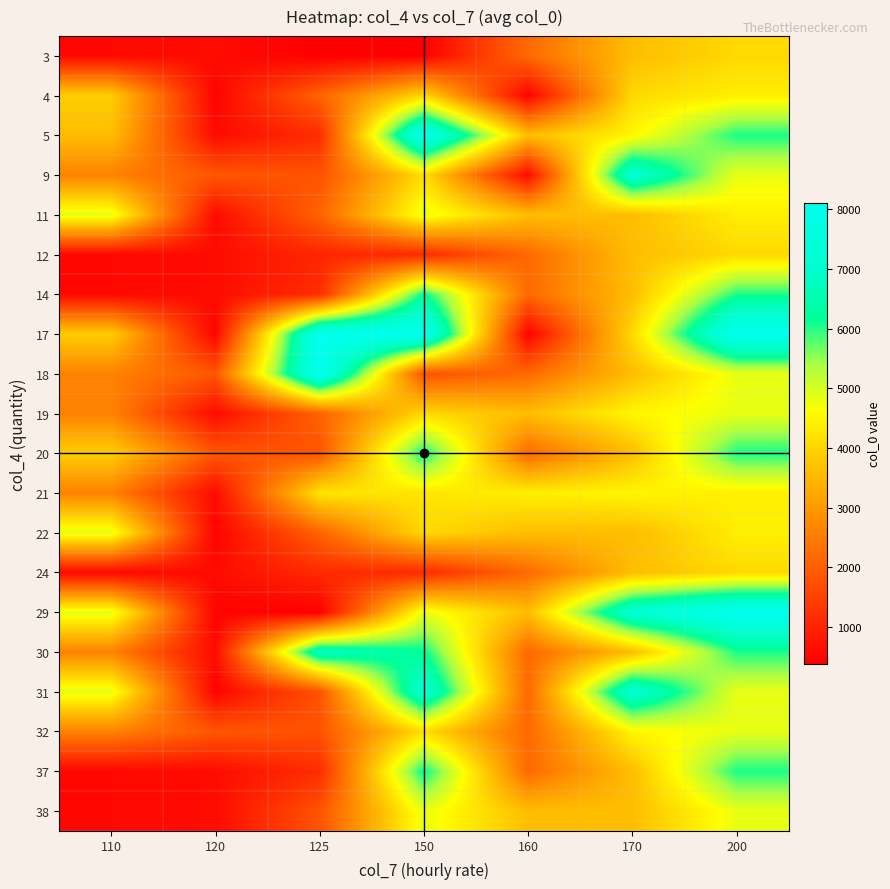

Reading left to right, extract all data points from this chart.

3: 110=532	120=584	125=382	150=383	160=2189	170=3618	200=4057
4: 110=3889	120=445	125=2080	150=4058	160=445	170=4057	200=4403
5: 110=3618	120=585	125=1148	150=7985	160=3619	170=4509	200=6054
9: 110=2620	120=1858	125=1801	150=4143	160=584	170=7213	200=4836
11: 110=4866	120=585	125=2081	150=4836	160=3619	170=3618	200=4403
12: 110=532	120=584	125=1035	150=1106	160=2189	170=3618	200=4057
14: 110=532	120=584	125=1148	150=6196	160=2189	170=3618	200=6054
17: 110=3889	120=445	125=8097	150=8097	160=445	170=4057	200=8097
18: 110=2620	120=1858	125=8106	150=1802	160=2189	170=3618	200=4836
19: 110=2620	120=585	125=2081	150=4058	160=3619	170=4509	200=4836
20: 110=3889	120=1858	125=1801	150=6196	160=2189	170=3618	200=6054
21: 110=2620	120=585	125=4250	150=4250	160=4402	170=4509	200=4403
22: 110=4866	120=445	125=2080	150=4059	160=3619	170=3618	200=4403
24: 110=532	120=584	125=1106	150=1106	160=2189	170=3618	200=4057
29: 110=4866	120=445	125=383	150=4835	160=3619	170=7213	200=8097
30: 110=2620	120=585	125=6855	150=6196	160=2189	170=3618	200=6054
31: 110=4866	120=445	125=1801	150=7213	160=2189	170=7213	200=4836
32: 110=2620	120=1858	125=1801	150=4143	160=2189	170=4509	200=4835
37: 110=532	120=584	125=1148	150=6196	160=2189	170=3618	200=6054
38: 110=532	120=585	125=1801	150=4835	160=3619	170=3618	200=4835